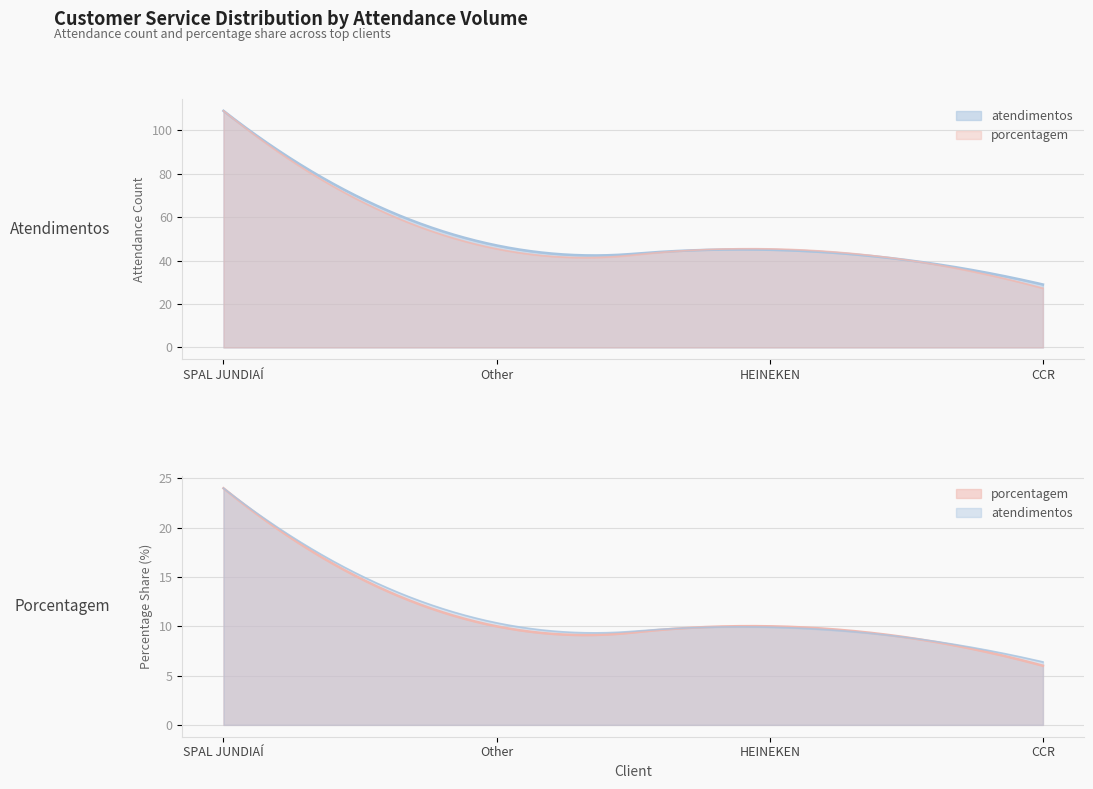

What are all the series names shown in the legend?

atendimentos, porcentagem